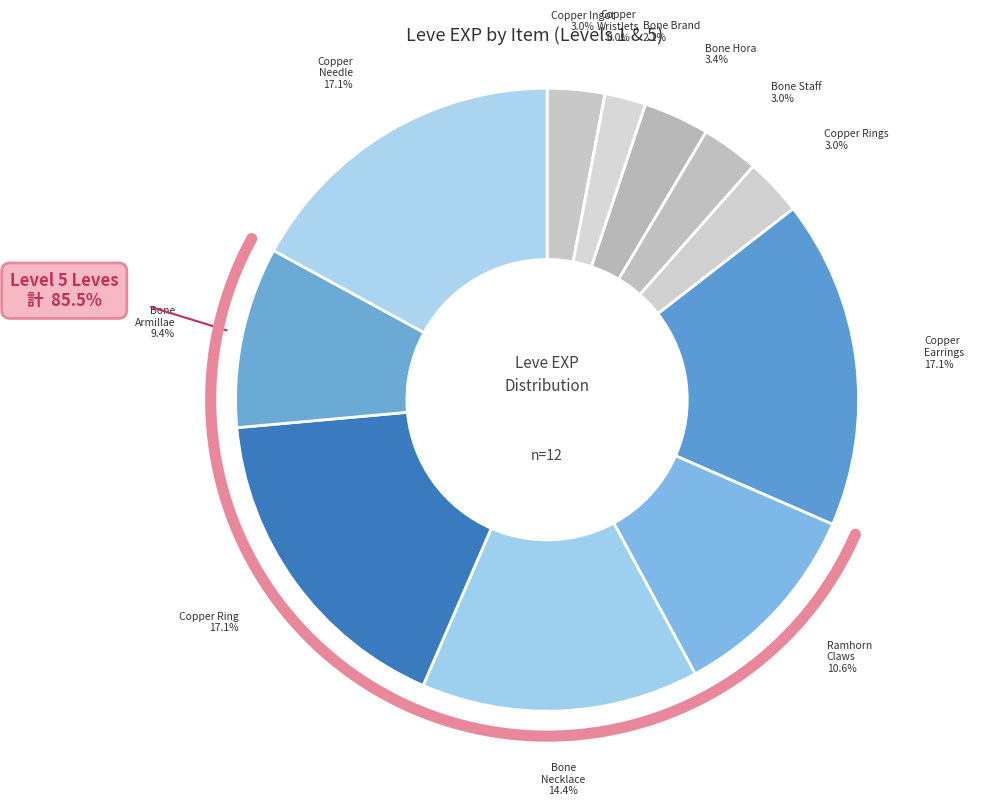

What is the change in value from Bone Hora to Bone Armillae?

+1260